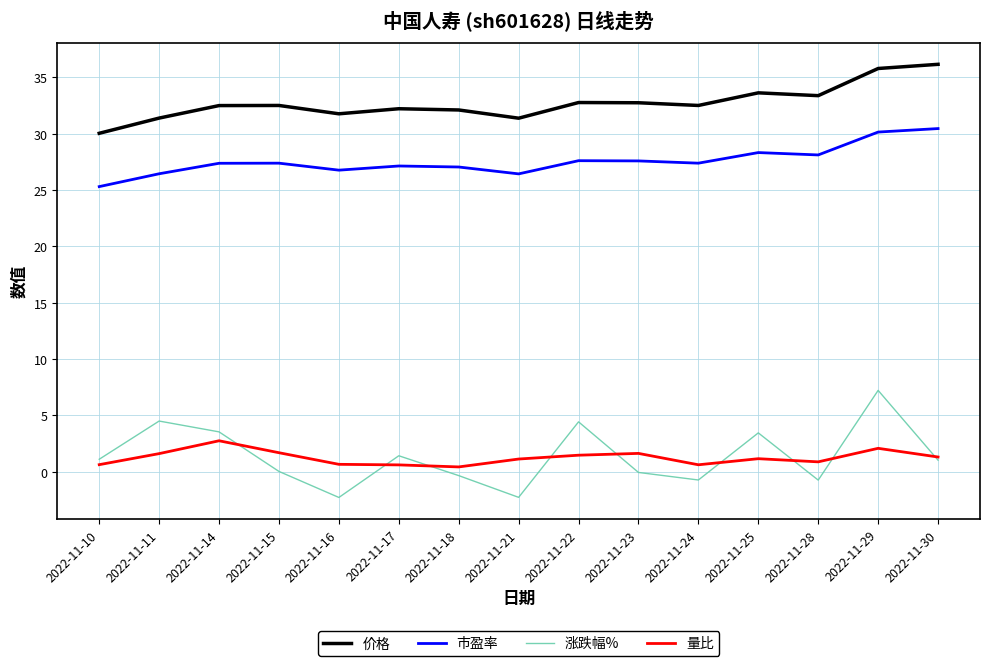

What is the highest value of the 涨跌幅% series?

7.2